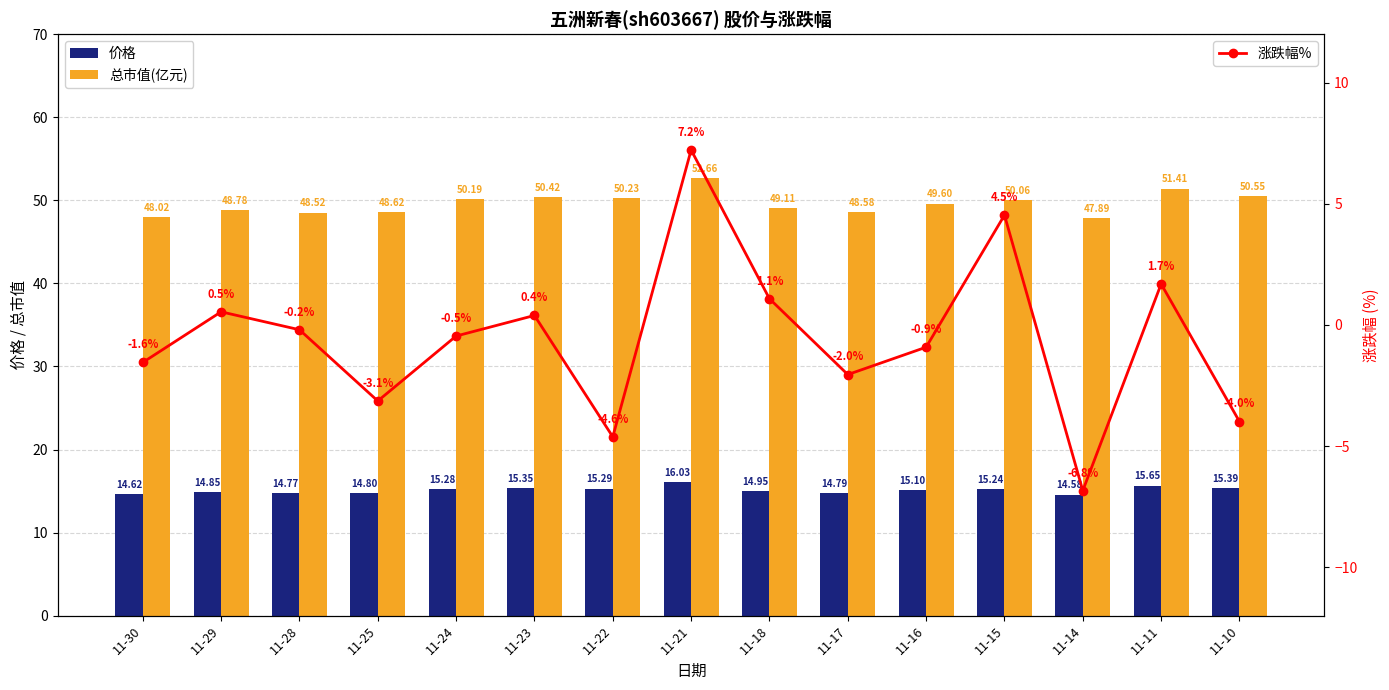

What are all the series names shown in the legend?

价格, 总市值(亿元), 涨跌幅%